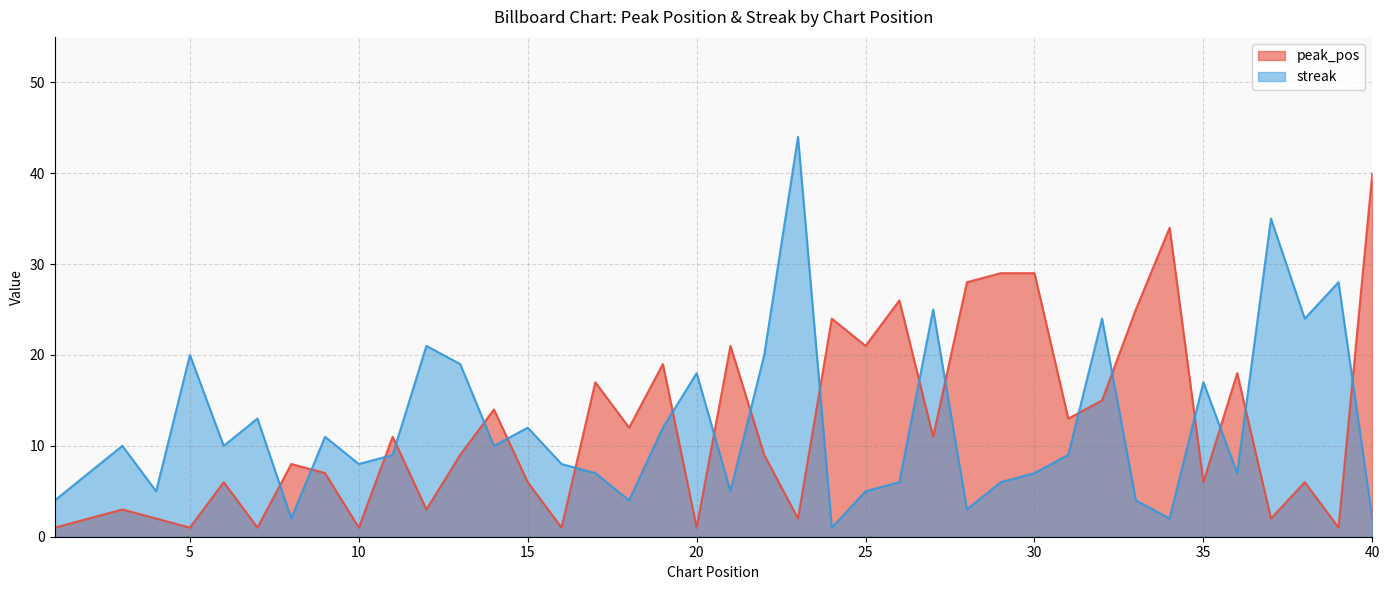

Reading left to right, what are all the values shown in this chart?

peak_pos: 1=1	2=2	3=3	4=2	5=1	6=6	7=1	8=8	9=7	10=1	11=11	12=3	13=9	14=14	15=6	16=1	17=17	18=12	19=19	20=1	21=21	22=9	23=2	24=24	25=21	26=26	27=11	28=28	29=29	30=29	31=13	32=15	33=25	34=34	35=6	36=18	37=2	38=6	39=1	40=40
streak: 1=4	2=7	3=10	4=5	5=20	6=10	7=13	8=2	9=11	10=8	11=9	12=21	13=19	14=10	15=12	16=8	17=7	18=4	19=12	20=18	21=5	22=20	23=44	24=1	25=5	26=6	27=25	28=3	29=6	30=7	31=9	32=24	33=4	34=2	35=17	36=7	37=35	38=24	39=28	40=2